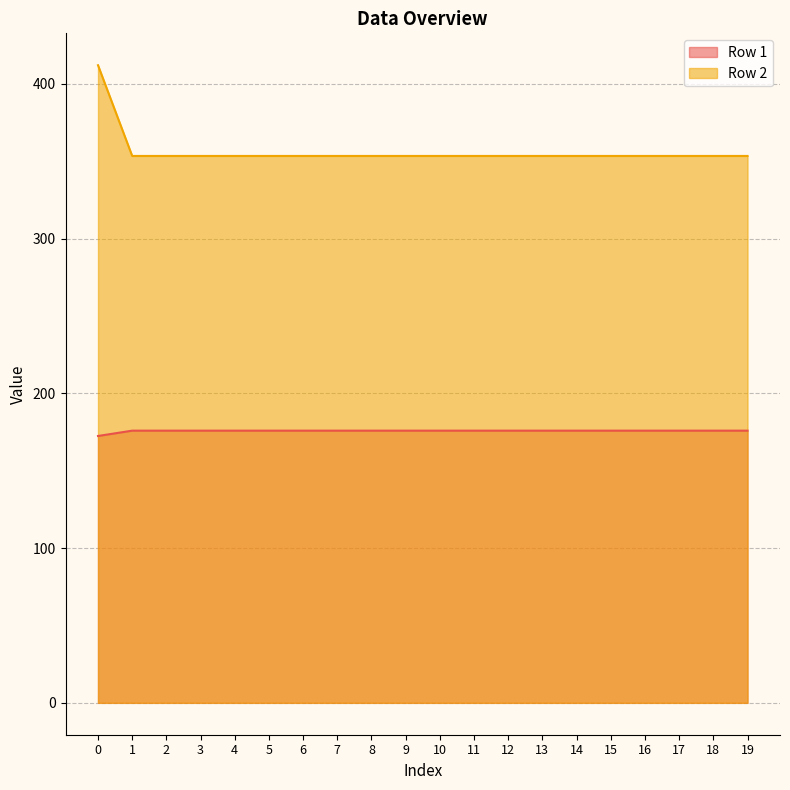

What is the difference between the maximum and minimum values in the Row 2 series?

58.6